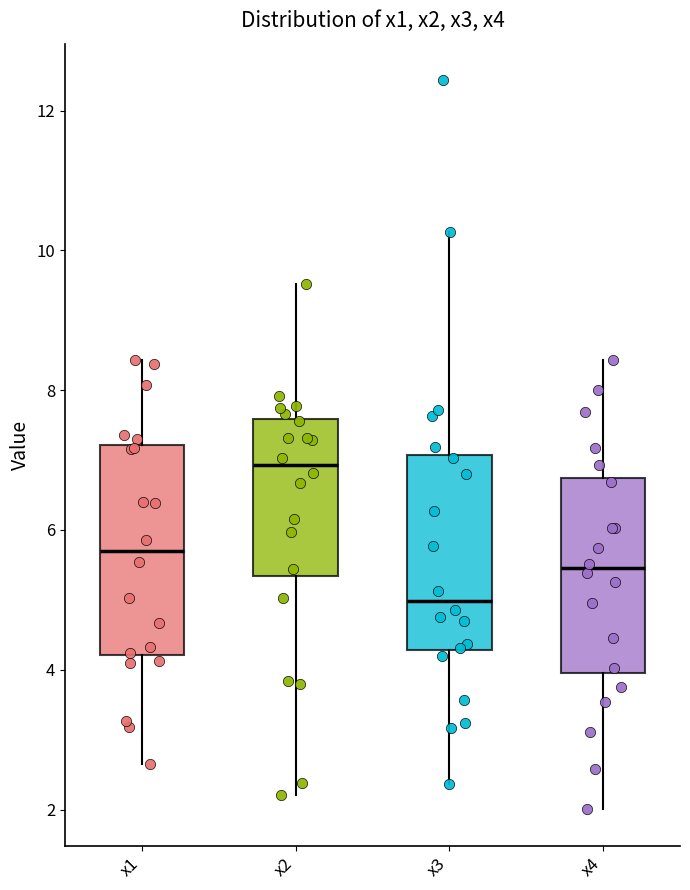

Reading left to right, read every box against the y-axis: the position of its median line, the range the box covers, and the ends of its whiskers. The values are not printed on the chart, so give them approximately, as read against the axis.

x1: median 5.6, box 4.2 to 7.2, whiskers 2.6 to 8.4
x2: median 7.0, box 5.4 to 7.6, whiskers 2.2 to 9.6
x3: median 5.0, box 4.2 to 7.0, whiskers 2.4 to 10.2
x4: median 5.4, box 4.0 to 6.8, whiskers 2.0 to 8.4